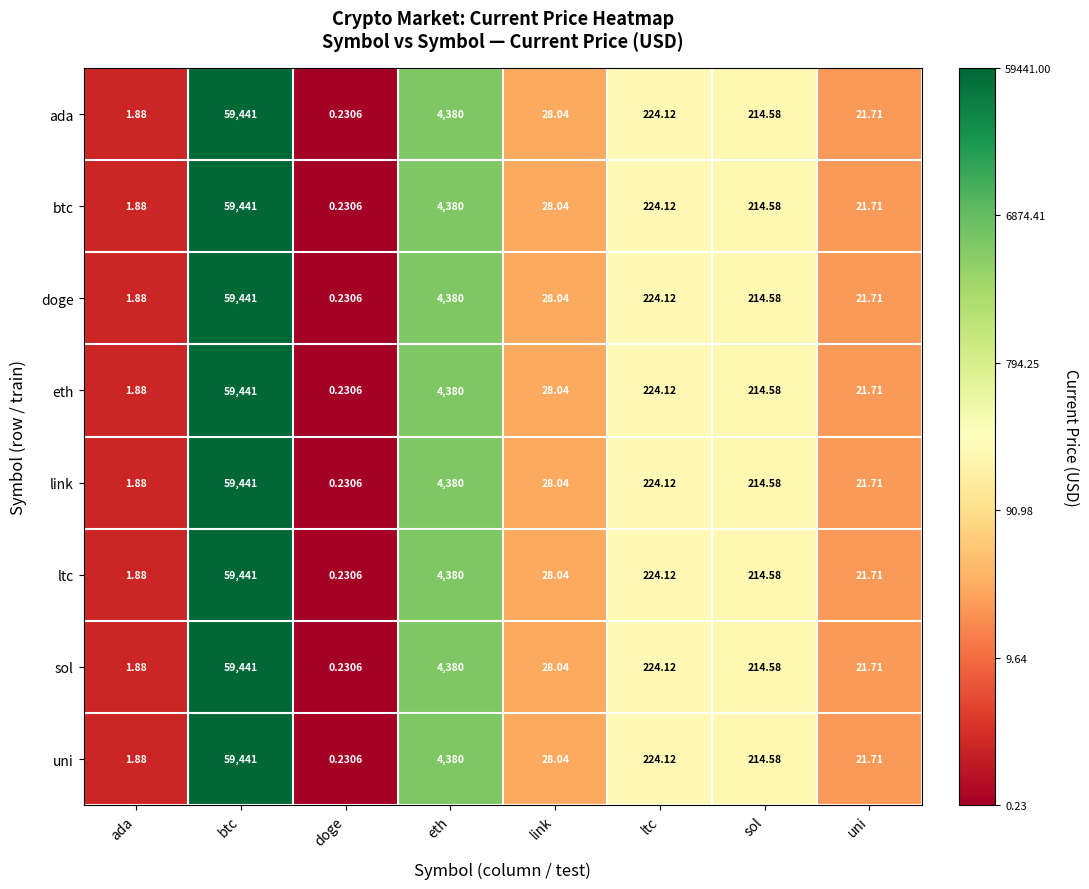

Which category has the lowest value across all series?

doge